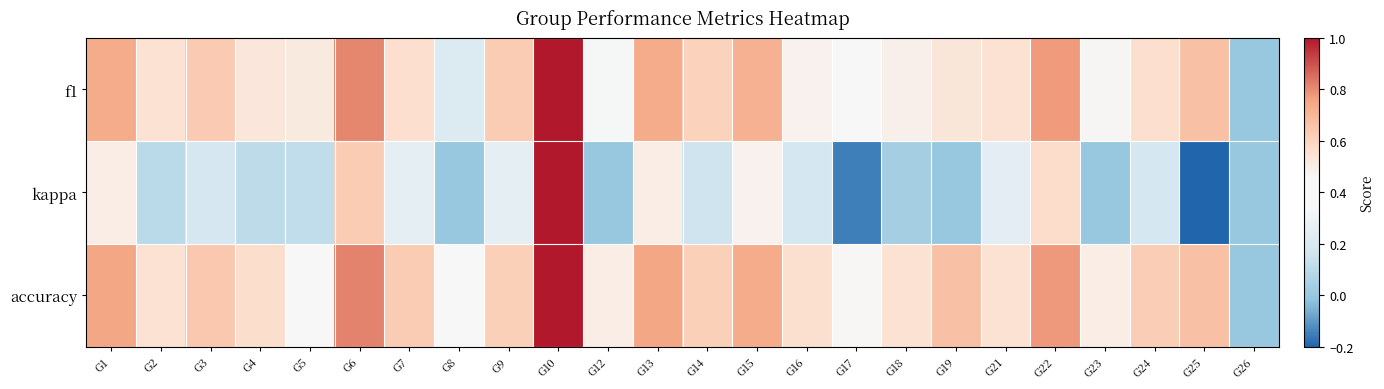

Which series has the widest spread of values?

kappa